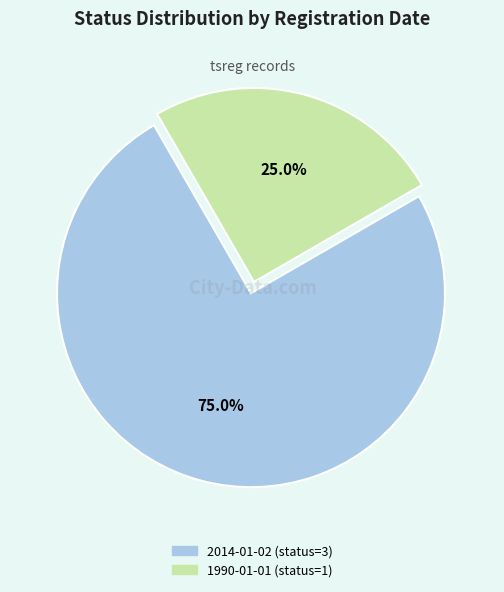

To the nearest percent, what portion does 1990-01-01 (status=1) represent?

25%